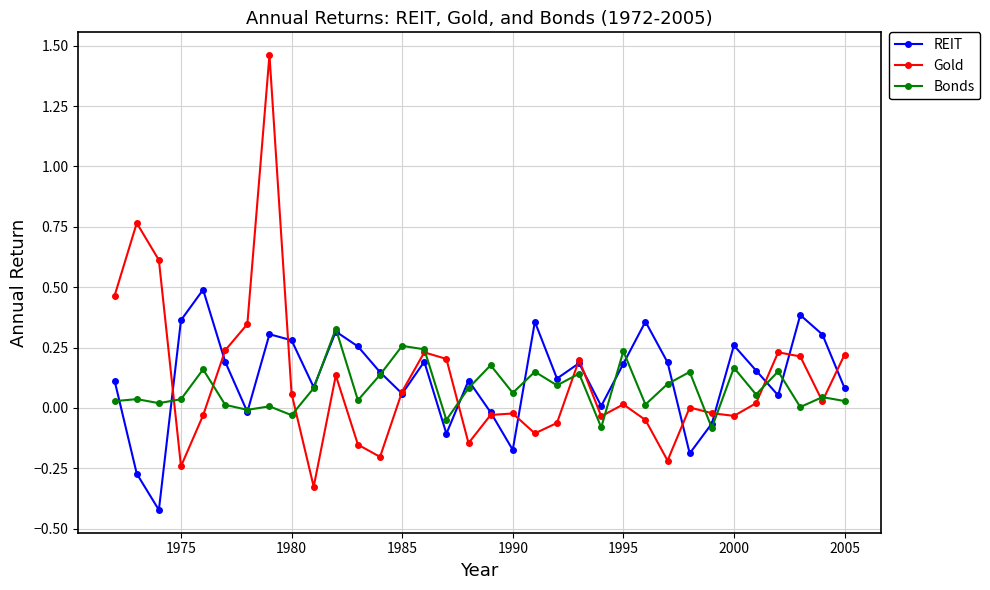

Is this an area chart (filled region under the line)?

No